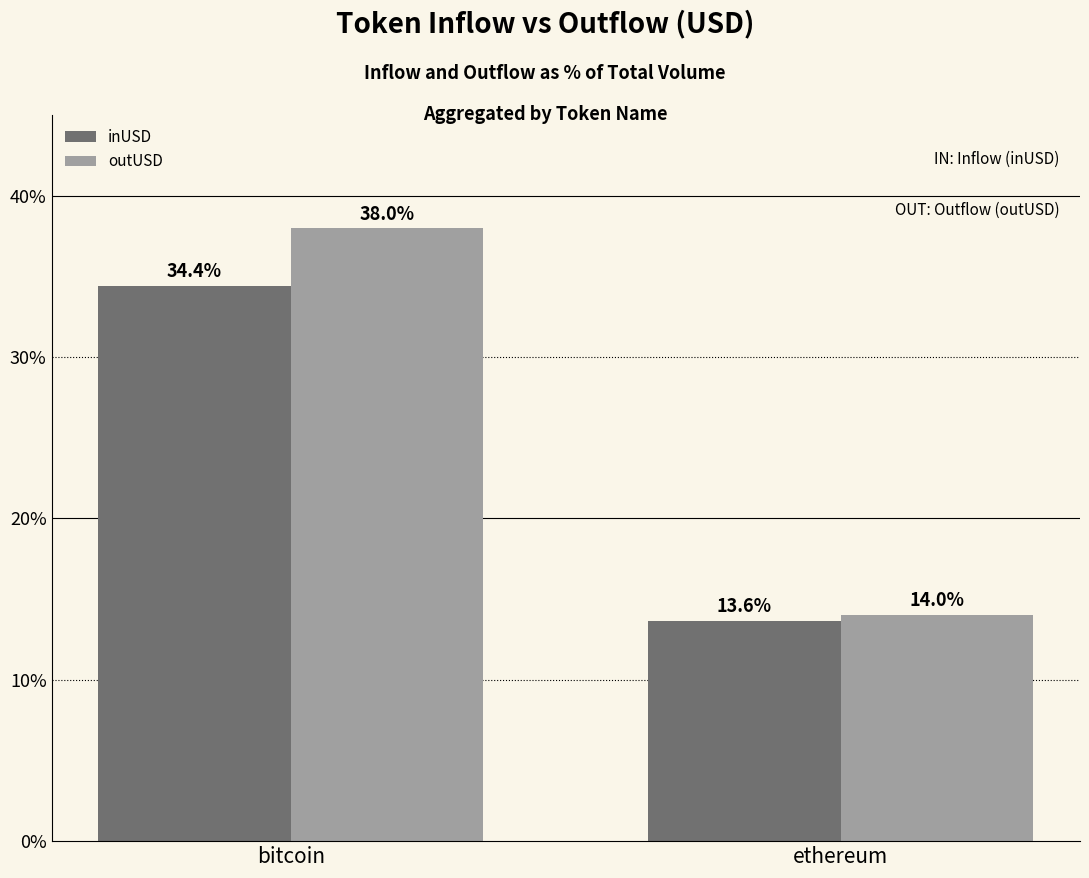

What is the sum of all inUSD values?

48.0